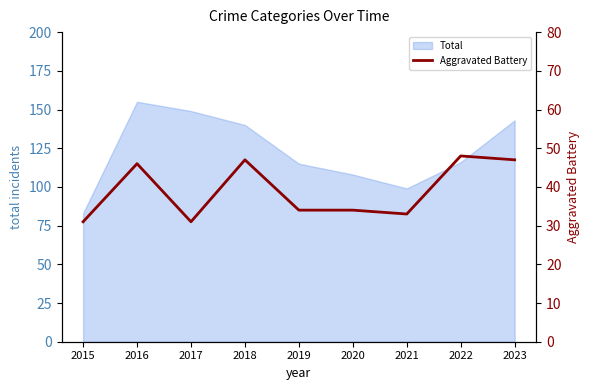

What is the sum of all values?

351